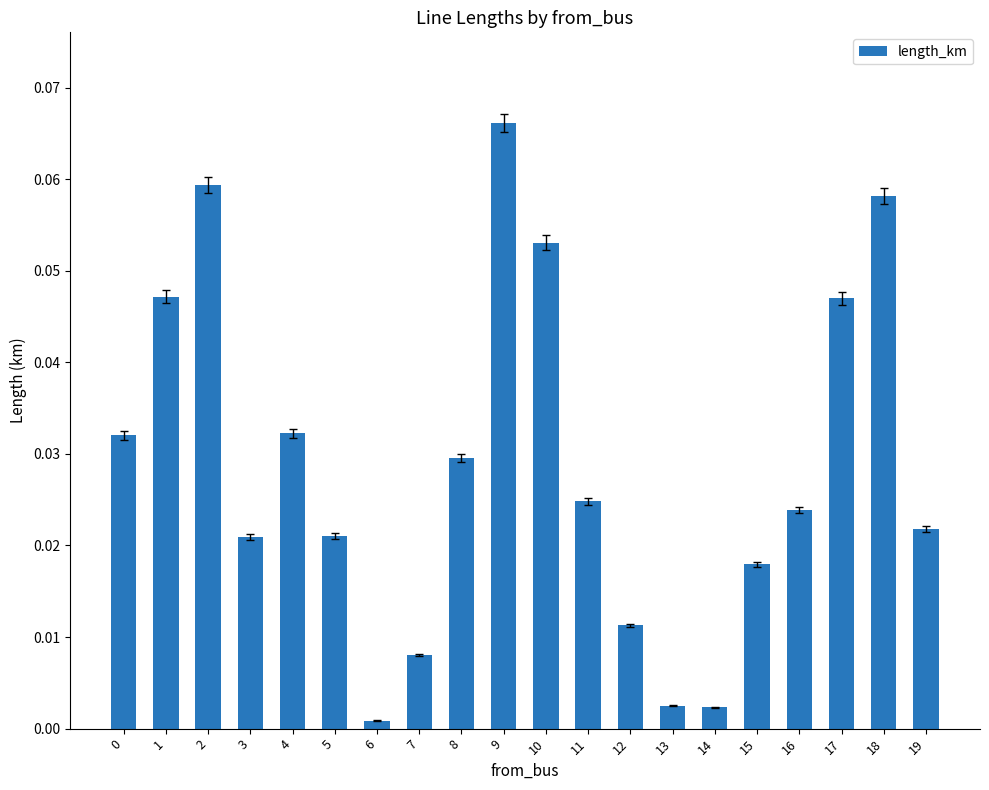

Does the chart contain any negative values?

No